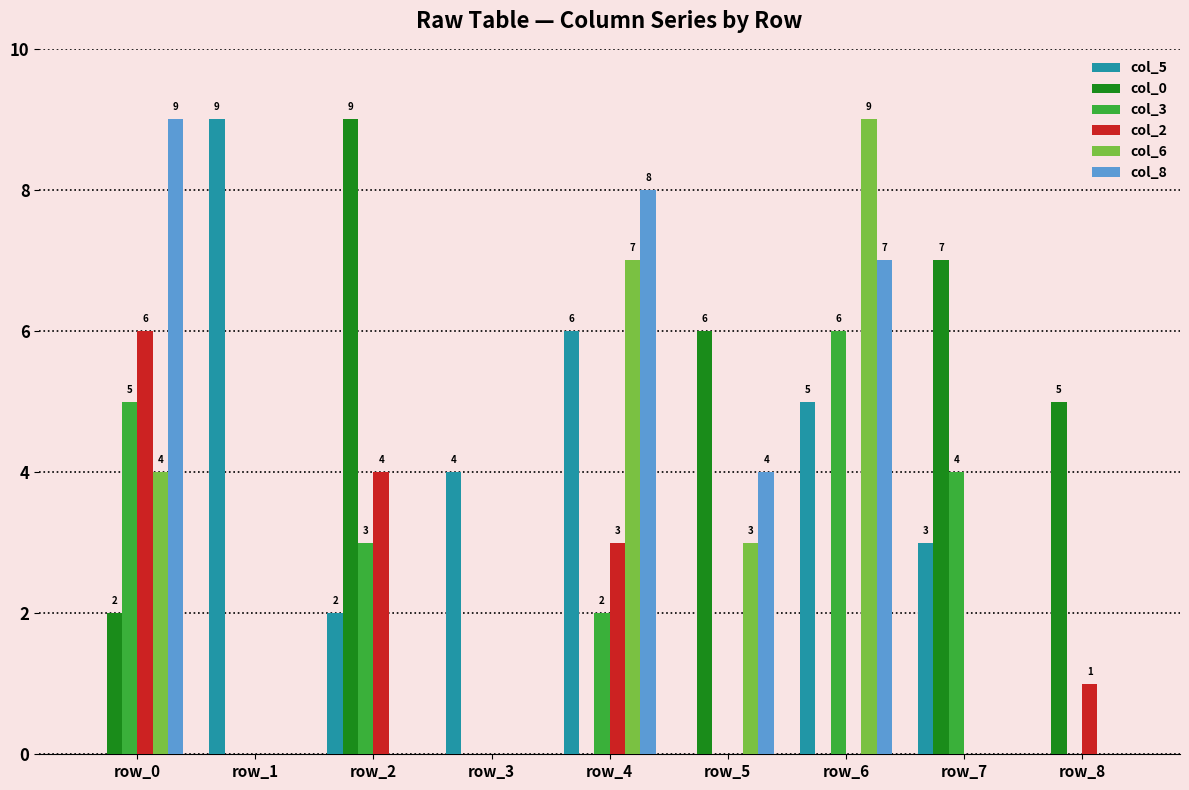

Reading left to right, transcribe all the data shown in this chart.

col_5: 0	9	2	4	6	0	5	3	0
col_0: 2	0	9	0	0	6	0	7	5
col_3: 5	0	3	0	2	0	6	4	0
col_2: 6	0	4	0	3	0	0	0	1
col_6: 4	0	0	0	7	3	9	0	0
col_8: 9	0	0	0	8	4	7	0	0